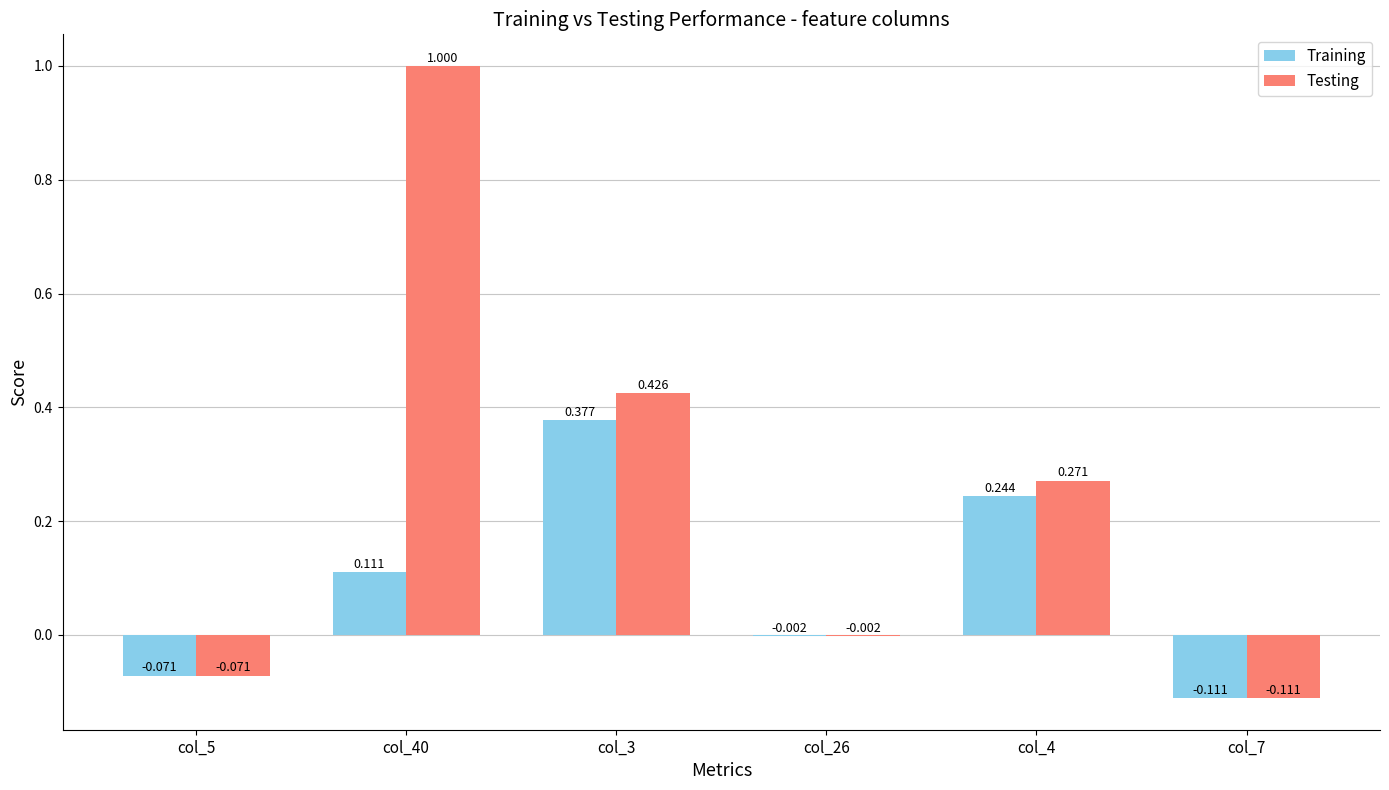

At which category does the chart reach its peak across all series?

col_40